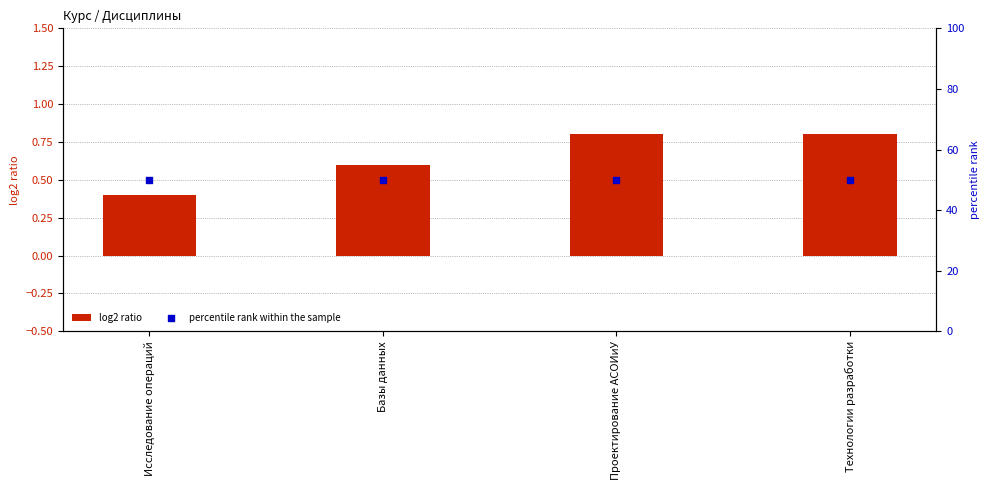

Which series reaches the minimum Y coordinate?

log2 ratio